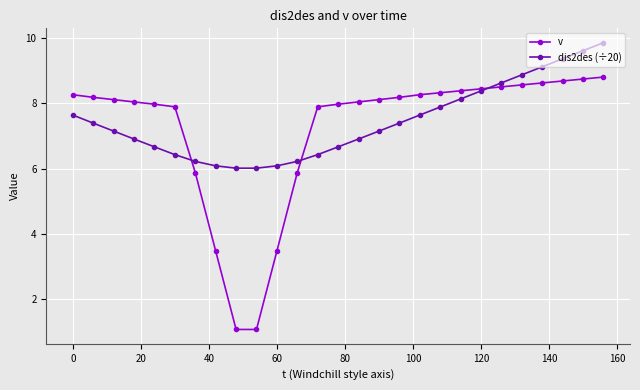

Which series has the largest range (max minus min)?

v